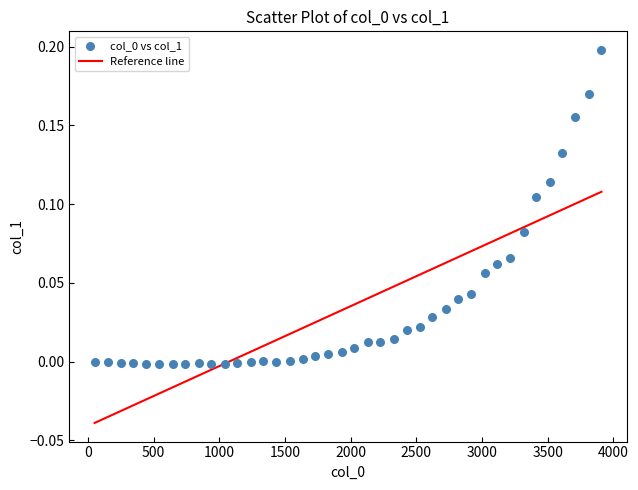

What is the range of X values (max minus min)?

3860.0